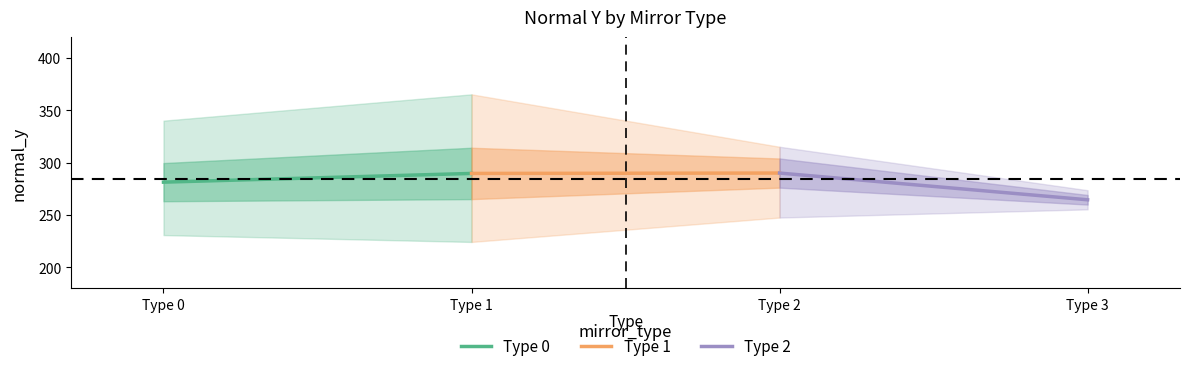

Rank the series by their average value, from highest to lowest.

Type 1, Type 0, Type 2